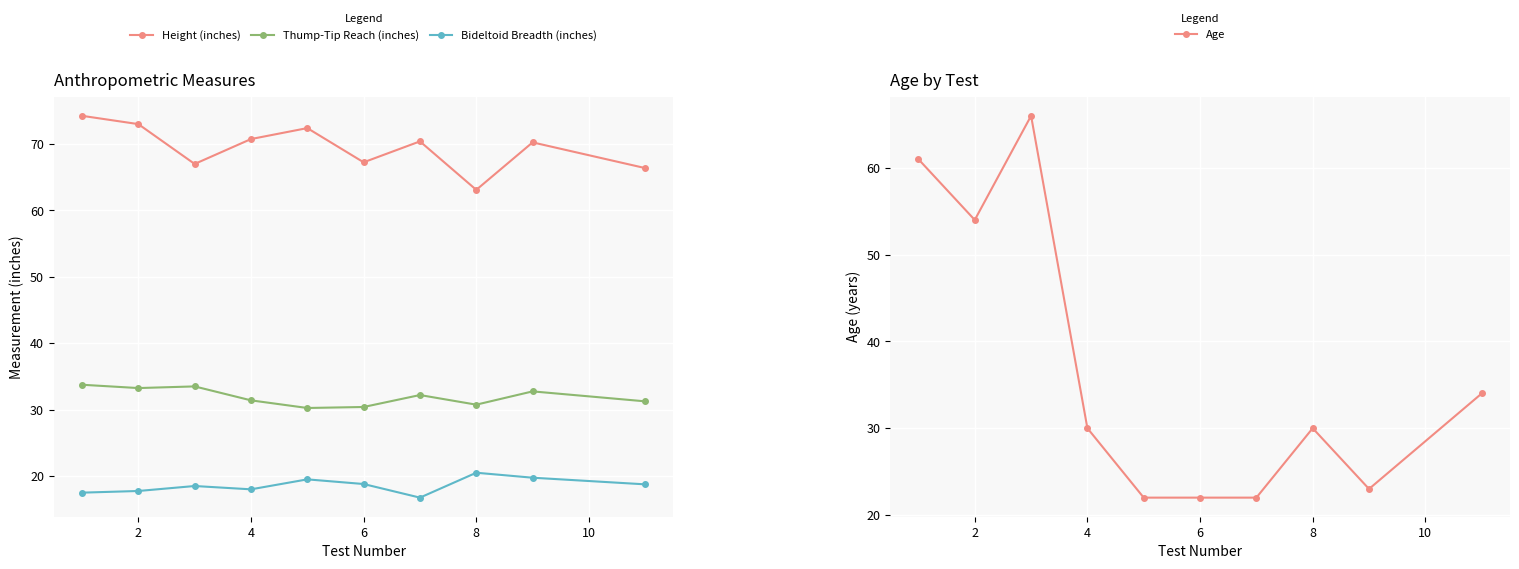

The Age series shows 15.7 at 6. True or false?

False